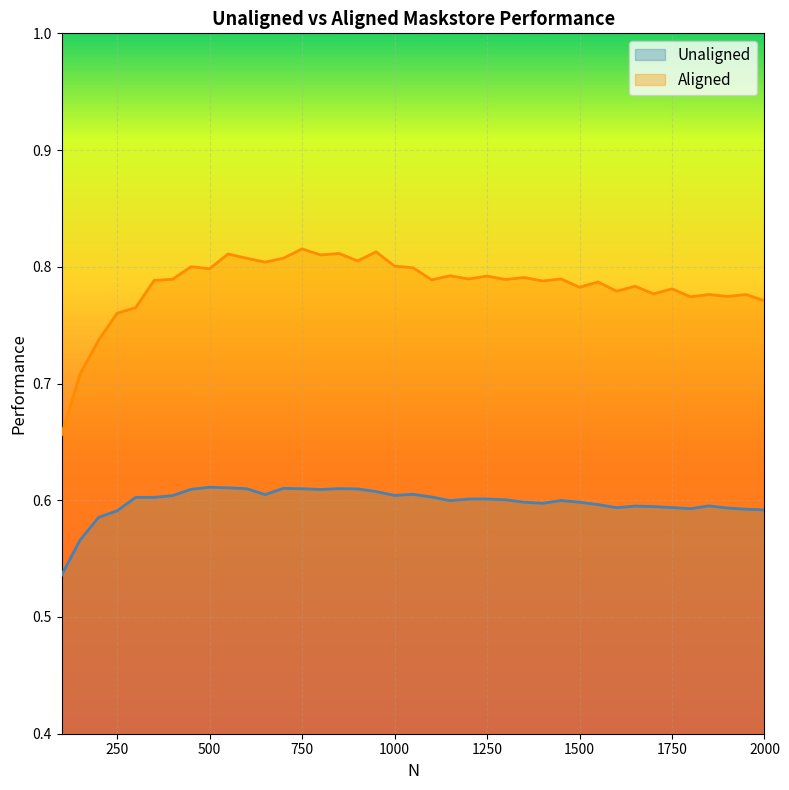

What is the sum of all Aligned values?

30.6